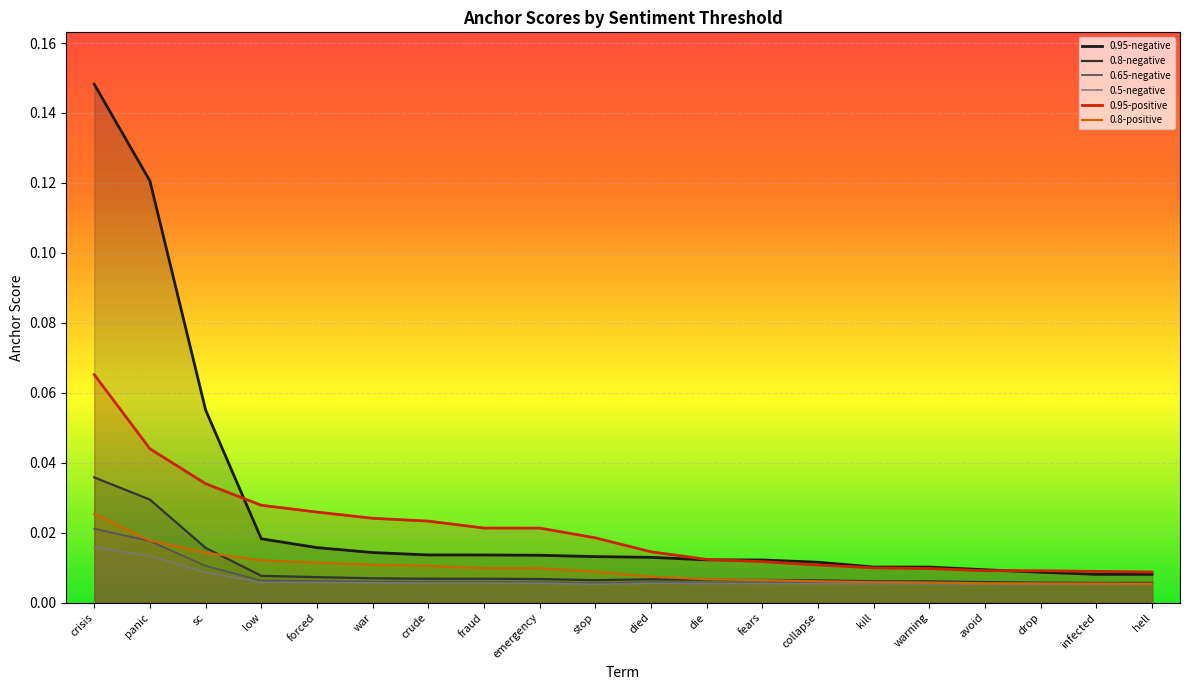

What is the greatest value displayed?

0.1